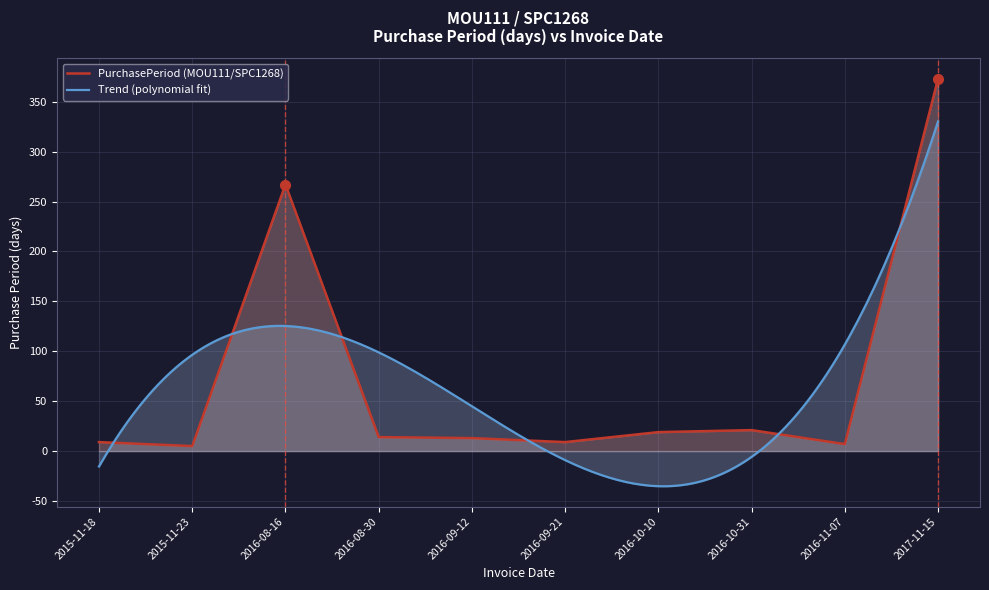

Rank the categories by value from highest to lowest.

2017-11-15, 2016-08-16, 2016-10-31, 2016-10-10, 2016-08-30, 2016-09-12, 2015-11-18, 2016-09-21, 2016-11-07, 2015-11-23